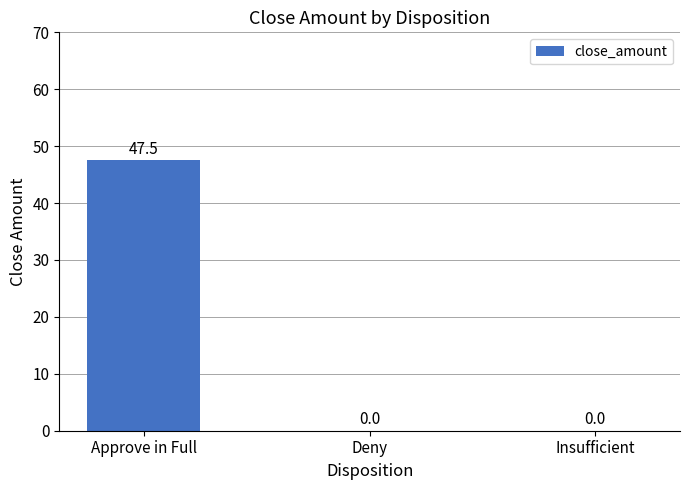

What is the greatest value displayed?

47.5